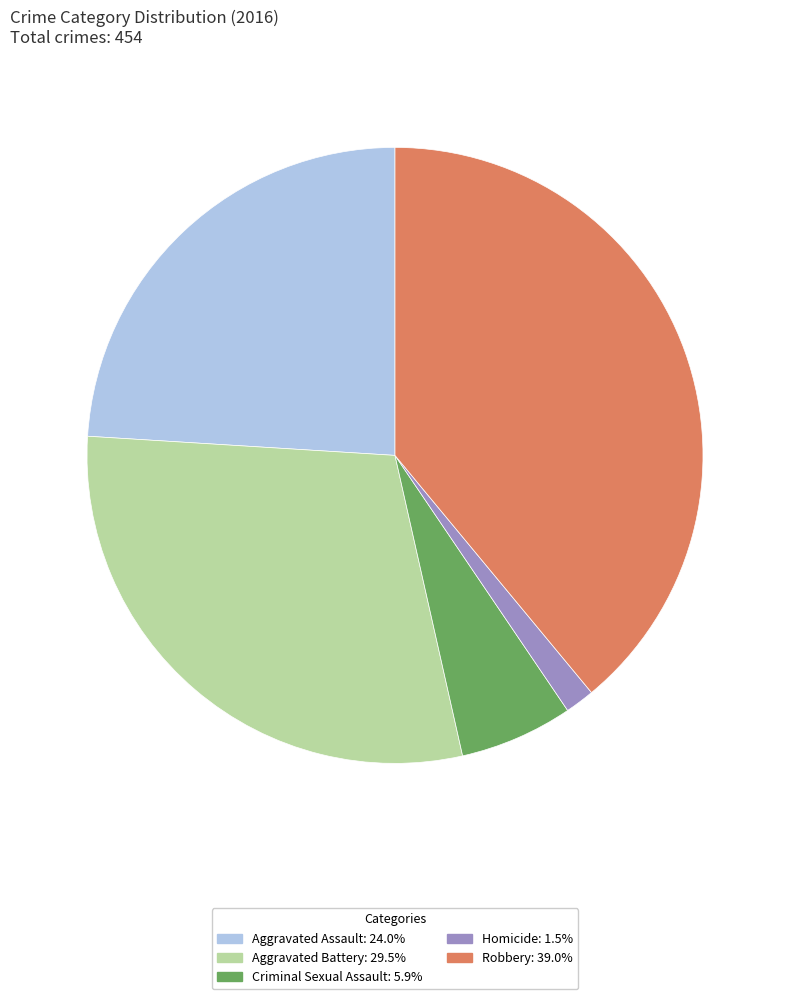

Which slice is the smallest?

Homicide